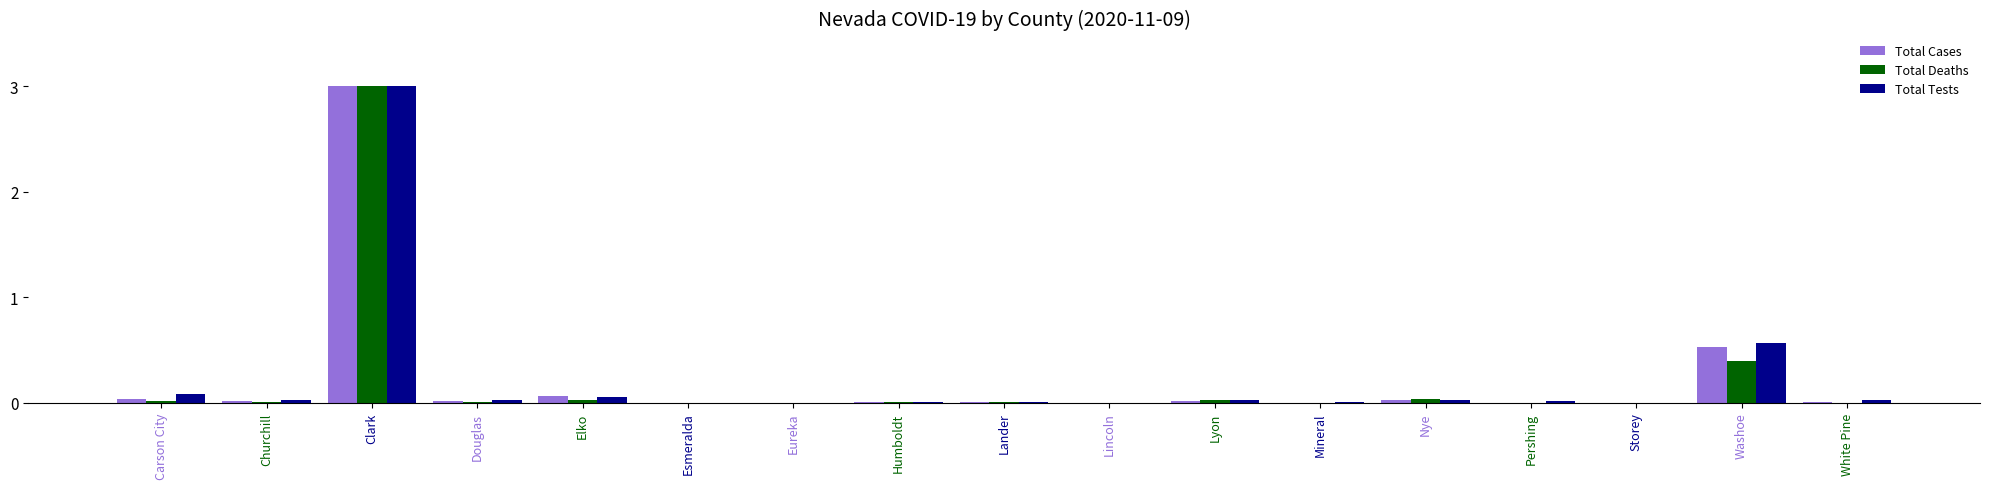

Between Elko and Washoe, which series saw the biggest shift?

Total Tests